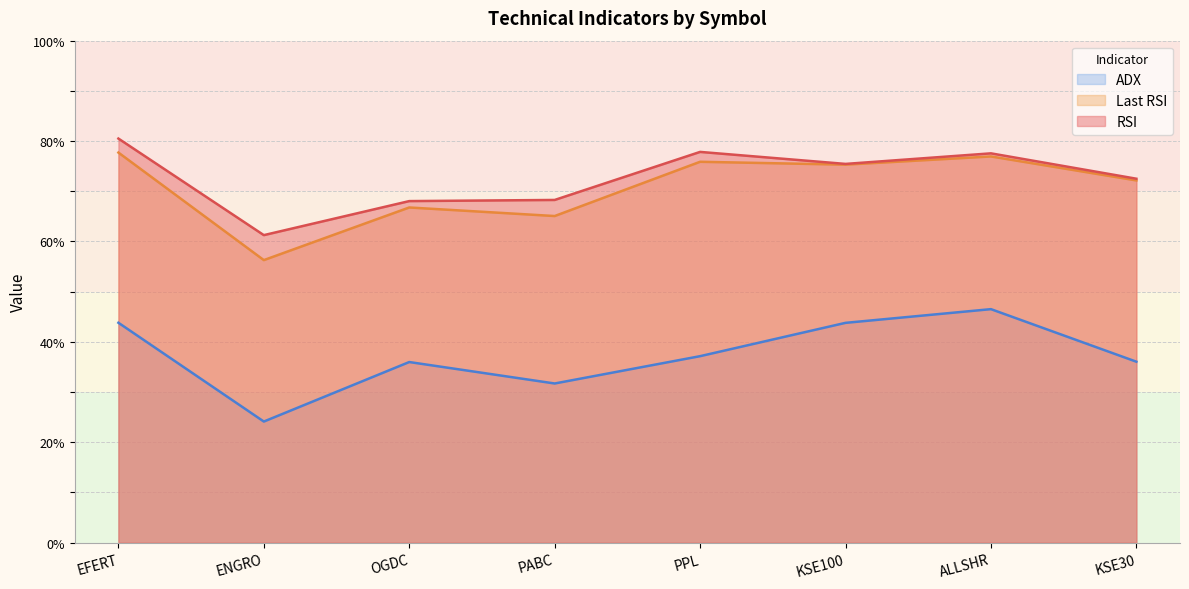

Reading left to right, what are all the values shown in this chart?

RSI: EFERT=80.5	ENGRO=61.3	OGDC=68.0	PABC=68.3	PPL=77.8	KSE100=75.5	ALLSHR=77.6	KSE30=72.5
Last RSI: EFERT=77.7	ENGRO=56.3	OGDC=66.8	PABC=65.1	PPL=75.9	KSE100=75.3	ALLSHR=76.9	KSE30=72.2
ADX: EFERT=43.8	ENGRO=24.1	OGDC=36.0	PABC=31.7	PPL=37.2	KSE100=43.8	ALLSHR=46.5	KSE30=36.1